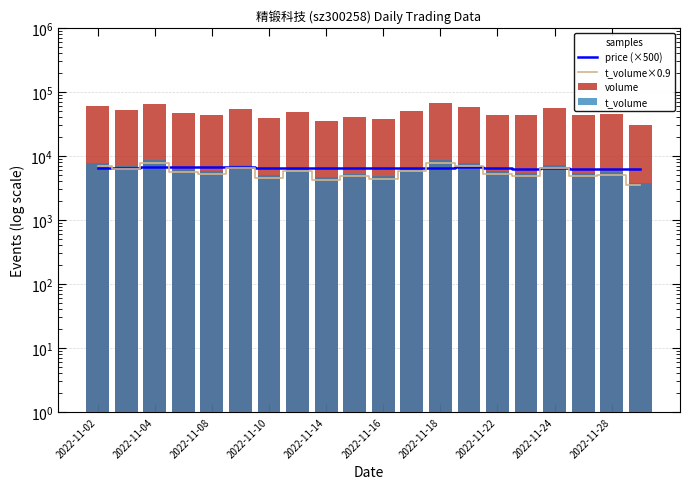

Between 2022-11-10 and 2022-11-22, which is larger?

2022-11-10